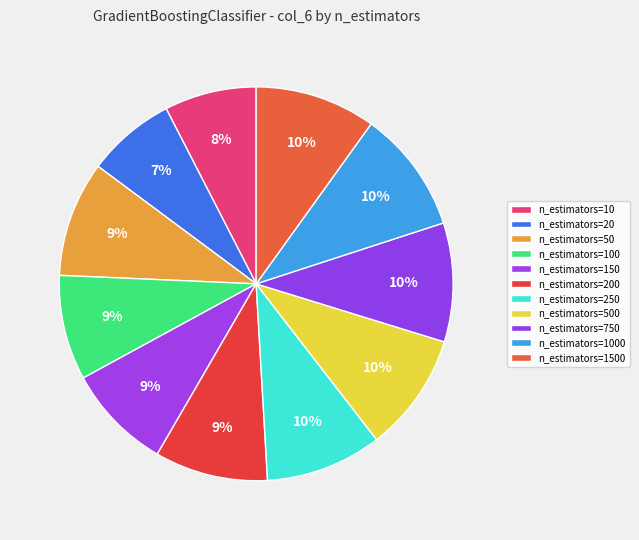

Is there a majority slice in this chart?

No